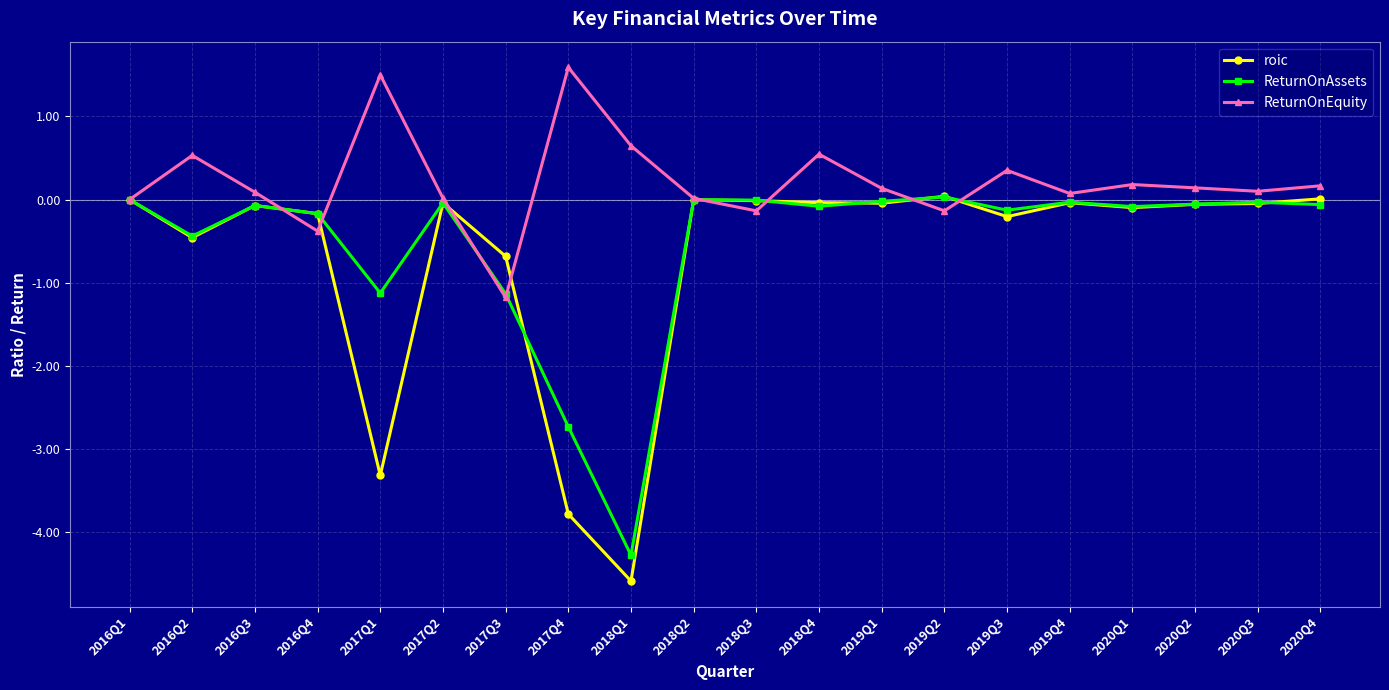

Does the chart display data point markers on the line(s)?

Yes